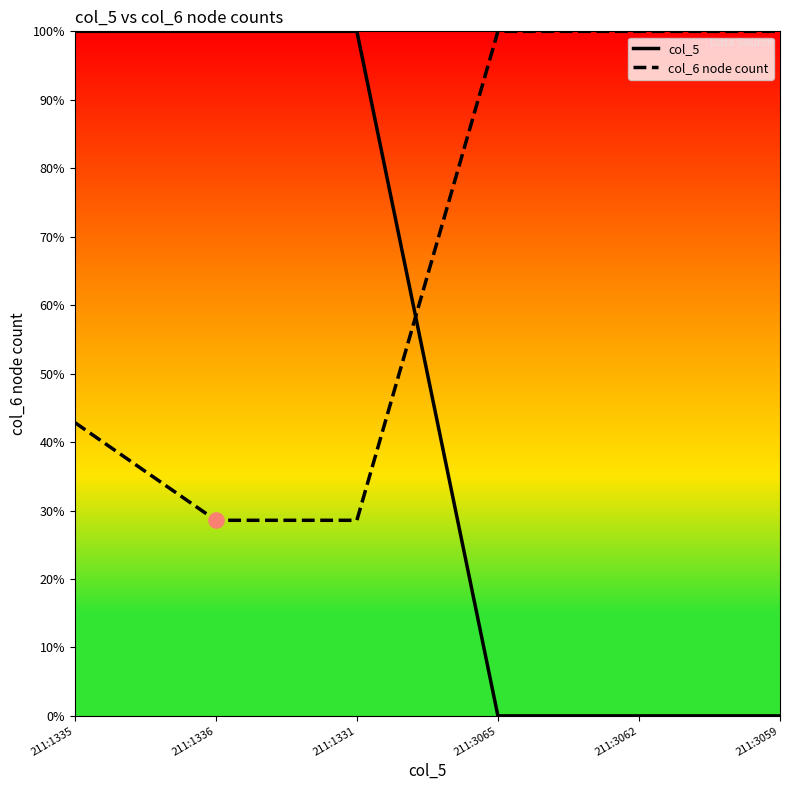

What is the spread (max minus min) of values at 211:1336?

71.4